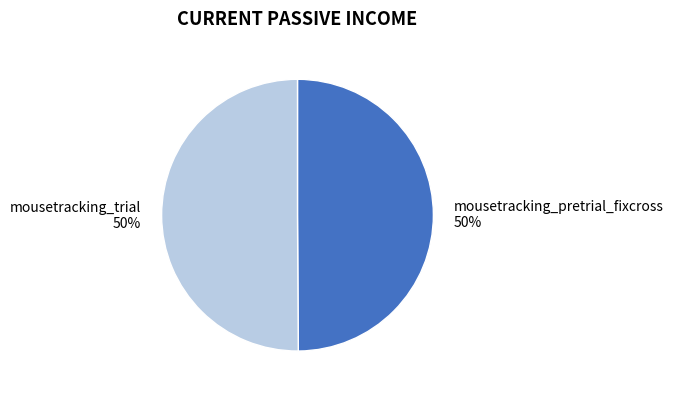

Do mousetracking_pretrial_fixcross and mousetracking_trial together represent more than half of the pie?

Yes